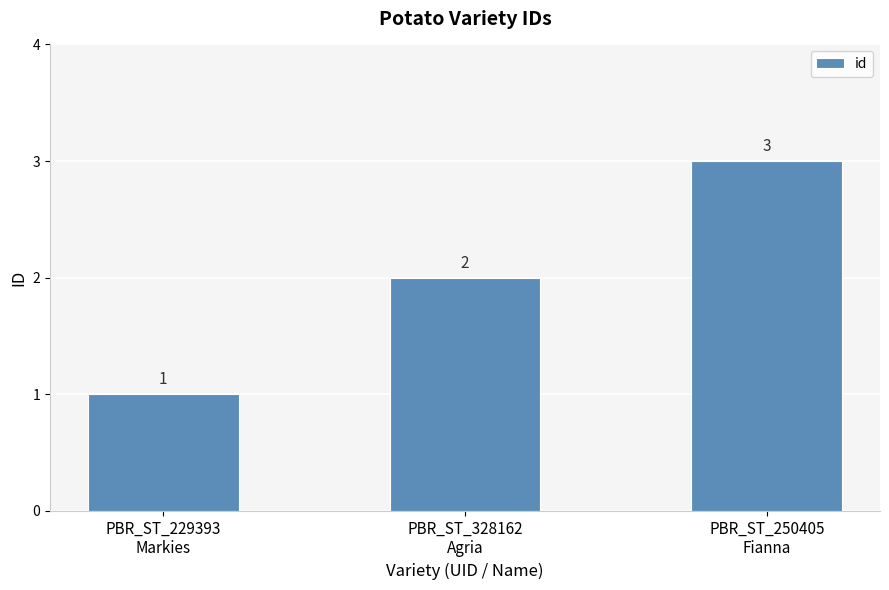

What is the maximum value shown in the chart?

3